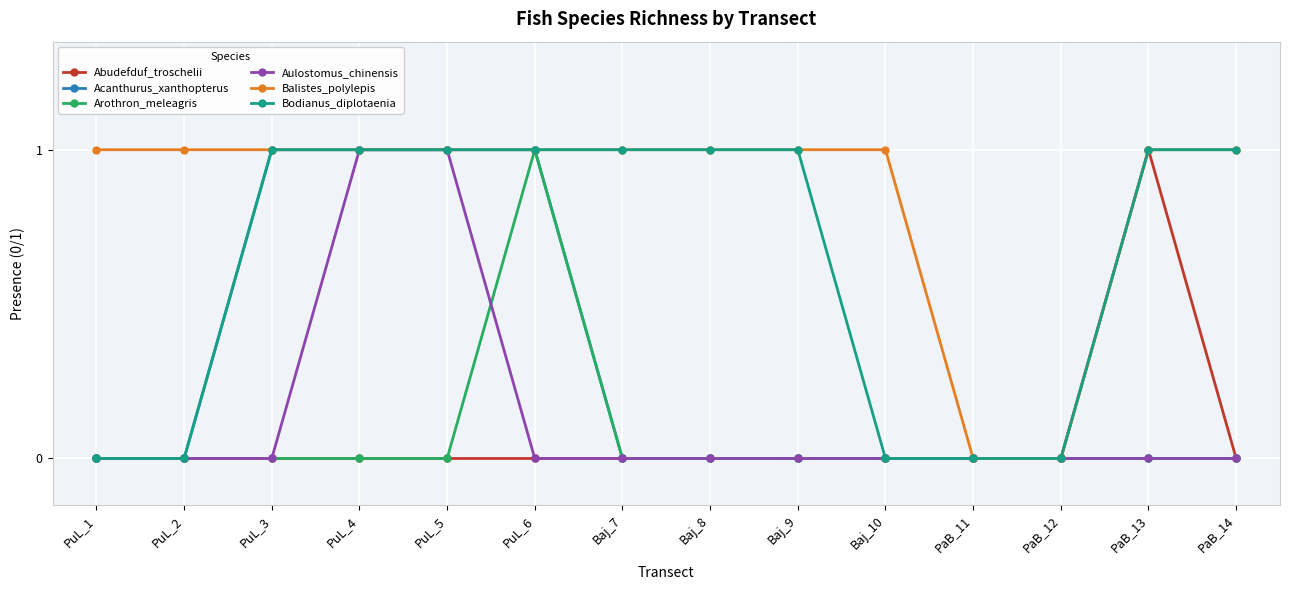

Which series has the largest total across all categories?

Balistes_polylepis